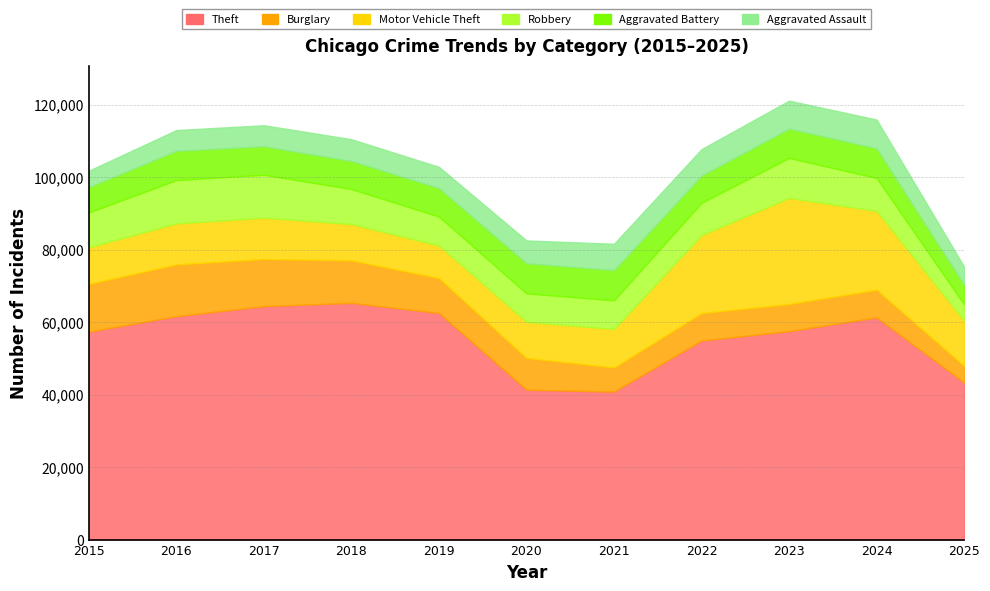

At which label does Robbery first exceed 9115?

2015